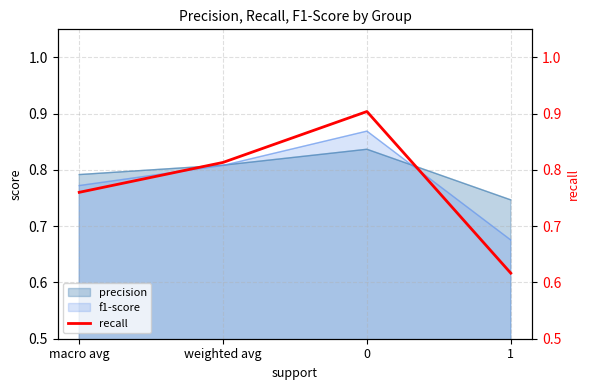

Count the values in the range 0 to 1.

4